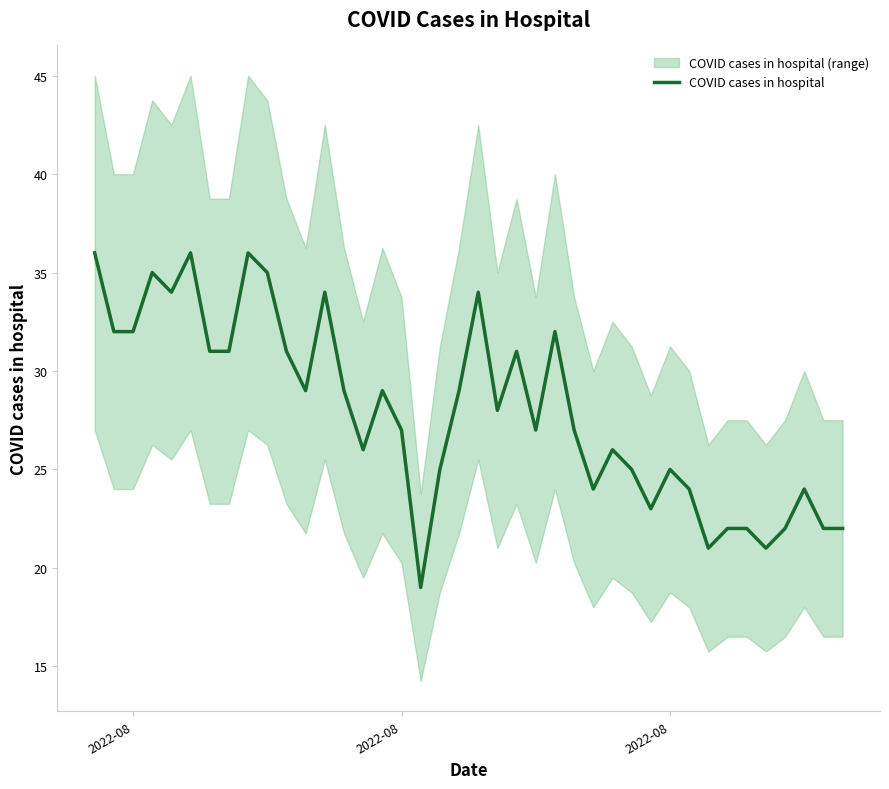

Count the number of data series in this chart.

1